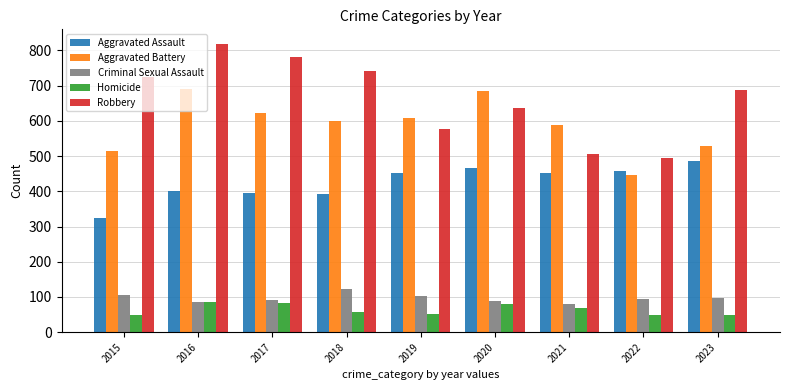

Which label corresponds to the largest value in the chart?

2016